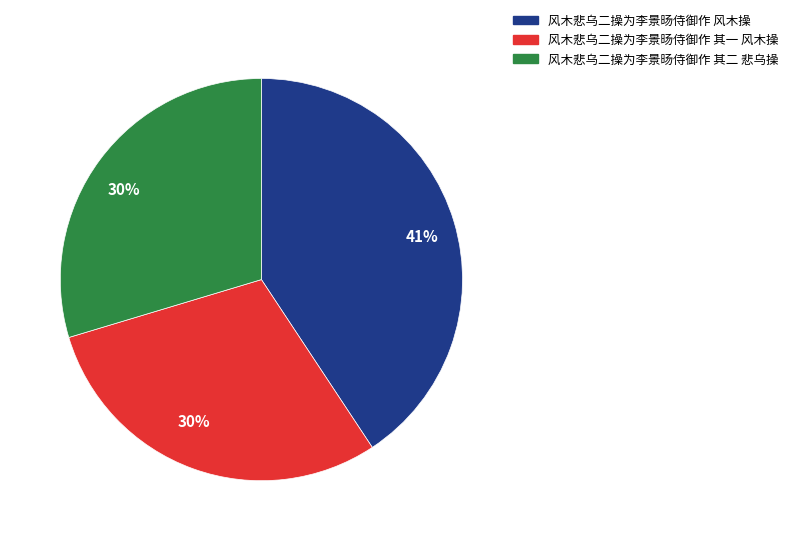

Combined, do 风木悲乌二操为李景旸侍御作 其一 风木操 and 风木悲乌二操为李景旸侍御作 风木操 account for over 50%?

Yes